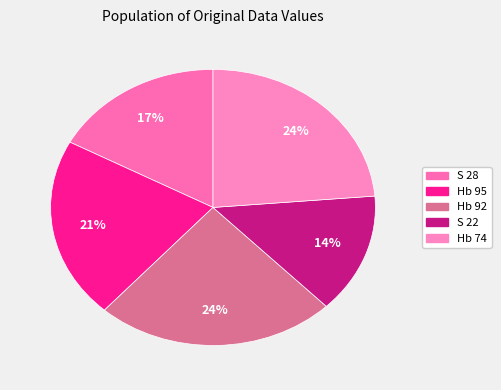

To the nearest percent, what is the difference between the largest and smallest slice percentages?

10%